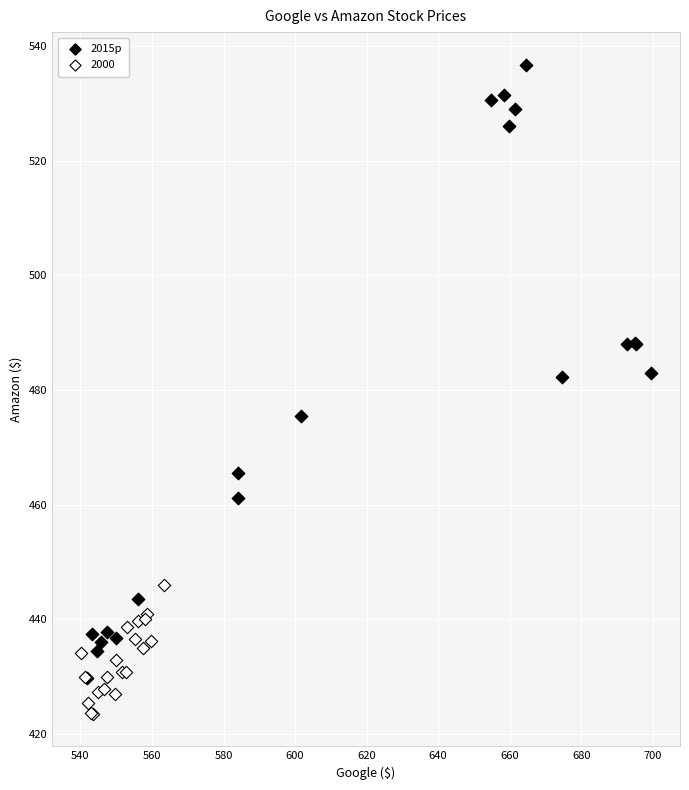

Which series reaches the maximum Y coordinate?

2015p